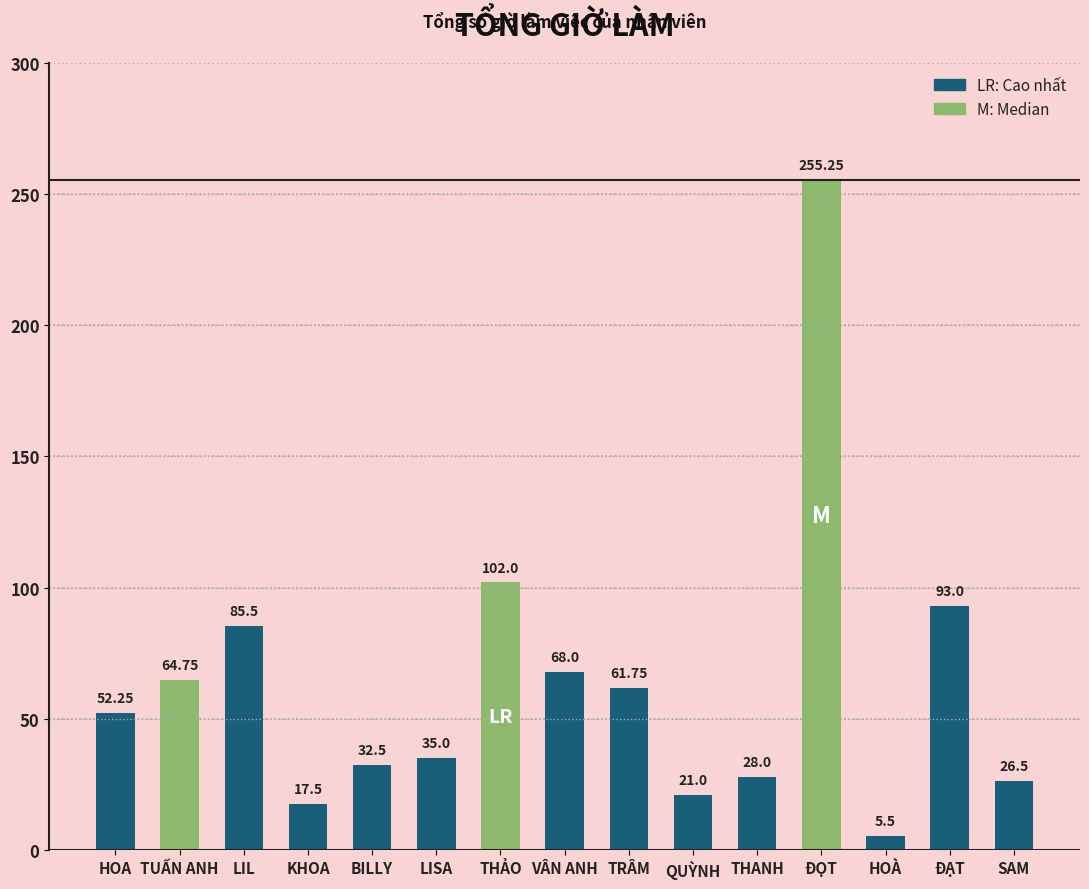

At which label is the value closest to 130?

THẢO